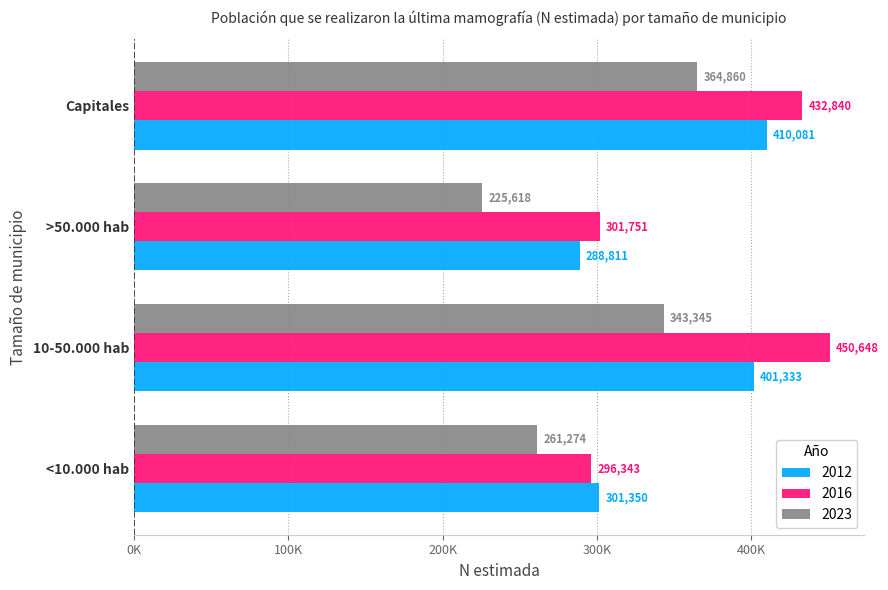

What are all the series names shown in the legend?

2012, 2016, 2023